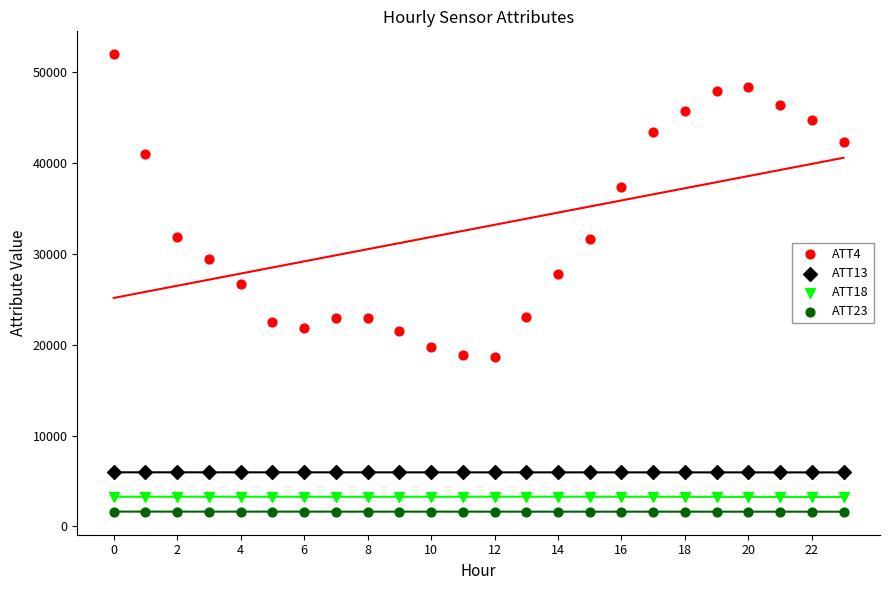

Across all data points, what is the range of Y values (max minus min)?

50399.7